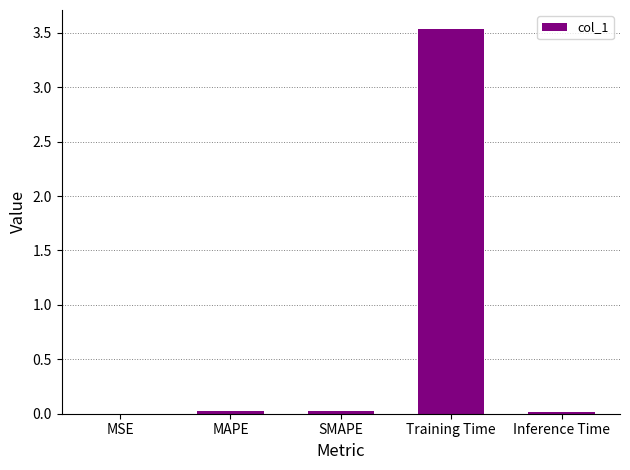

Is it true that the value at MAPE is 0.0?

True